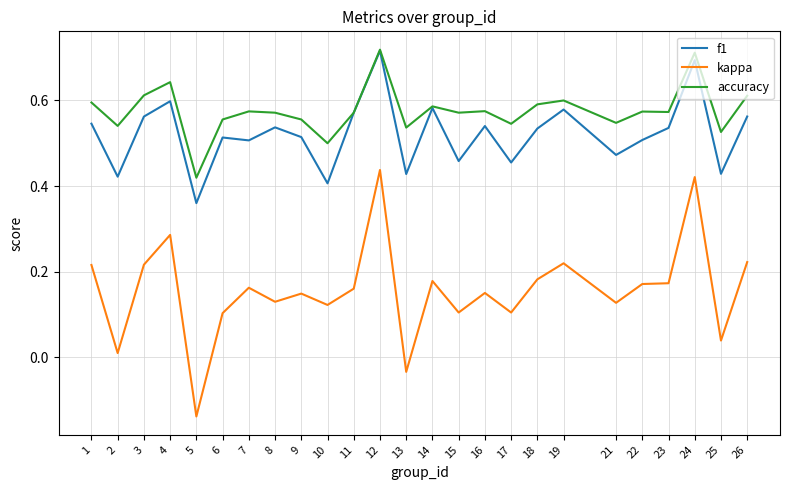

At which category is the sum across all series the highest?

12